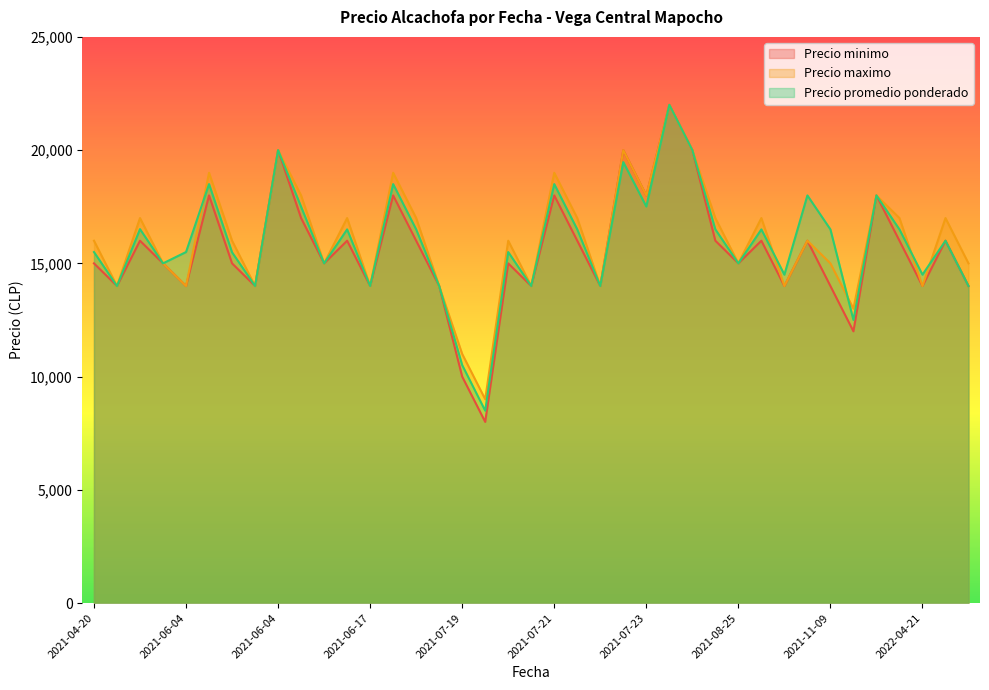

True or false: Precio promedio ponderado and Precio maximo cross at least once.

True